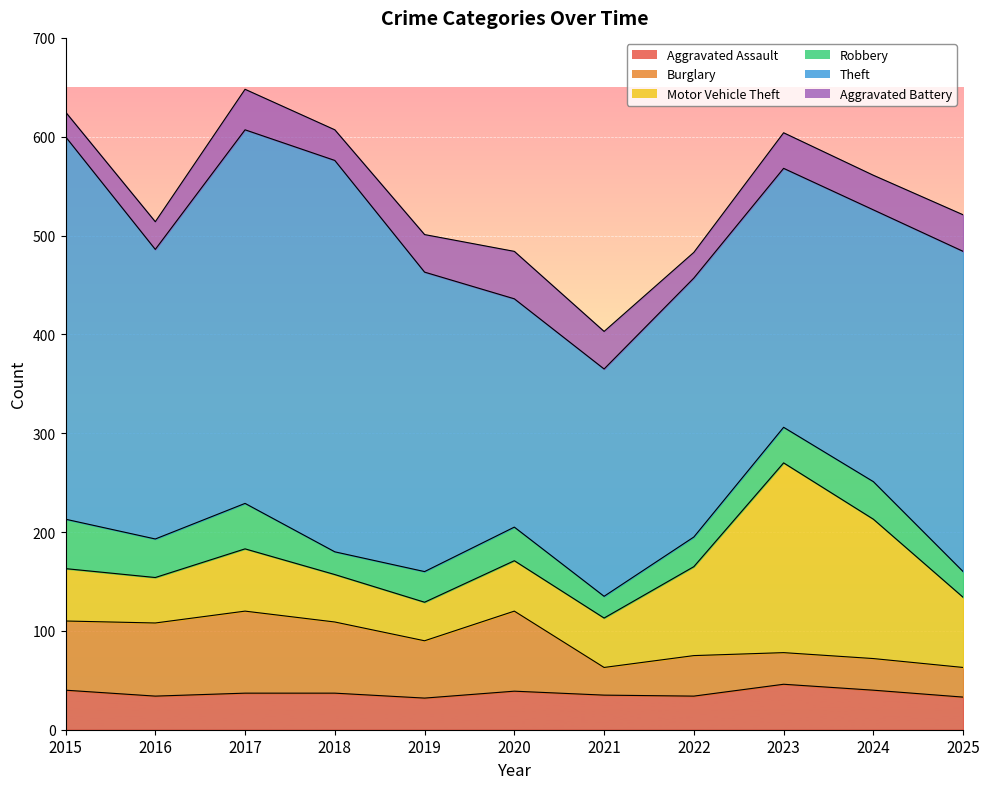

Where is Robbery nearest to the value 36?

2023